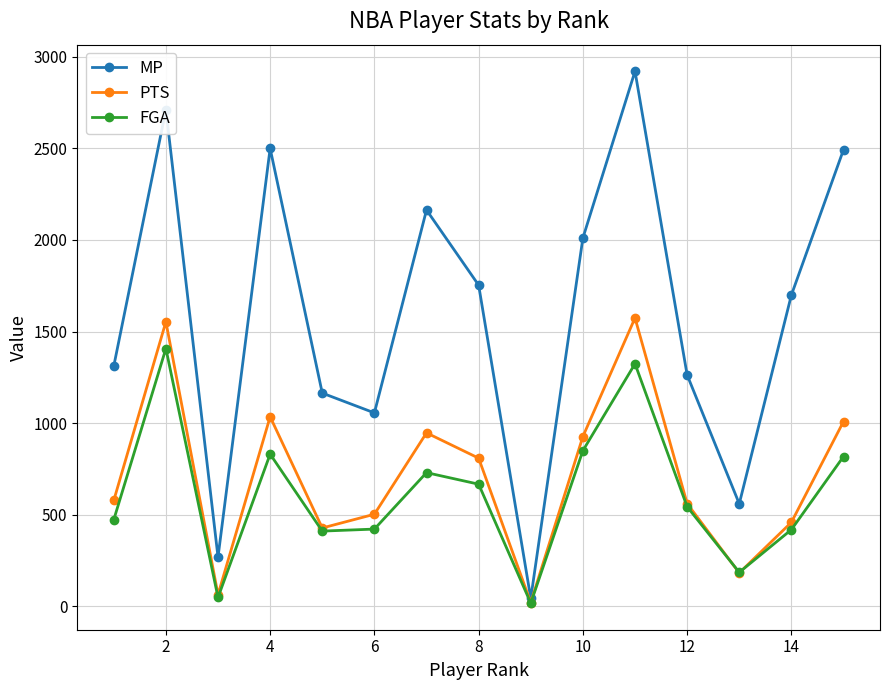

Which series has the largest total across all categories?

MP